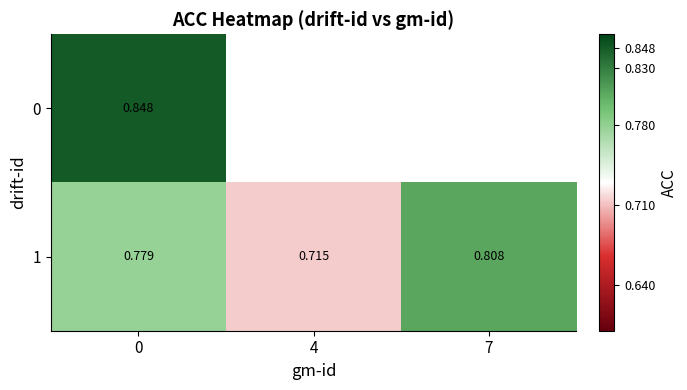

What is the average value of the 1 series?

0.8